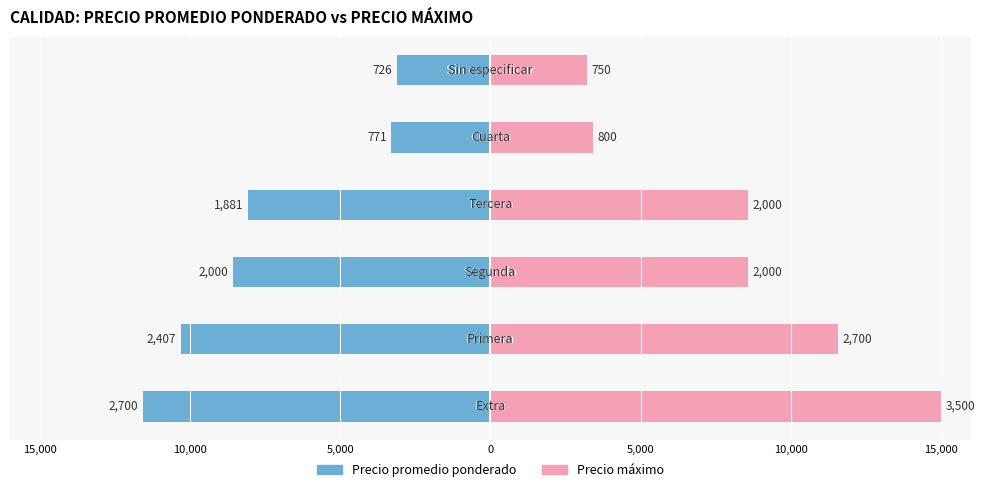

Does the chart contain stacked bars?

No